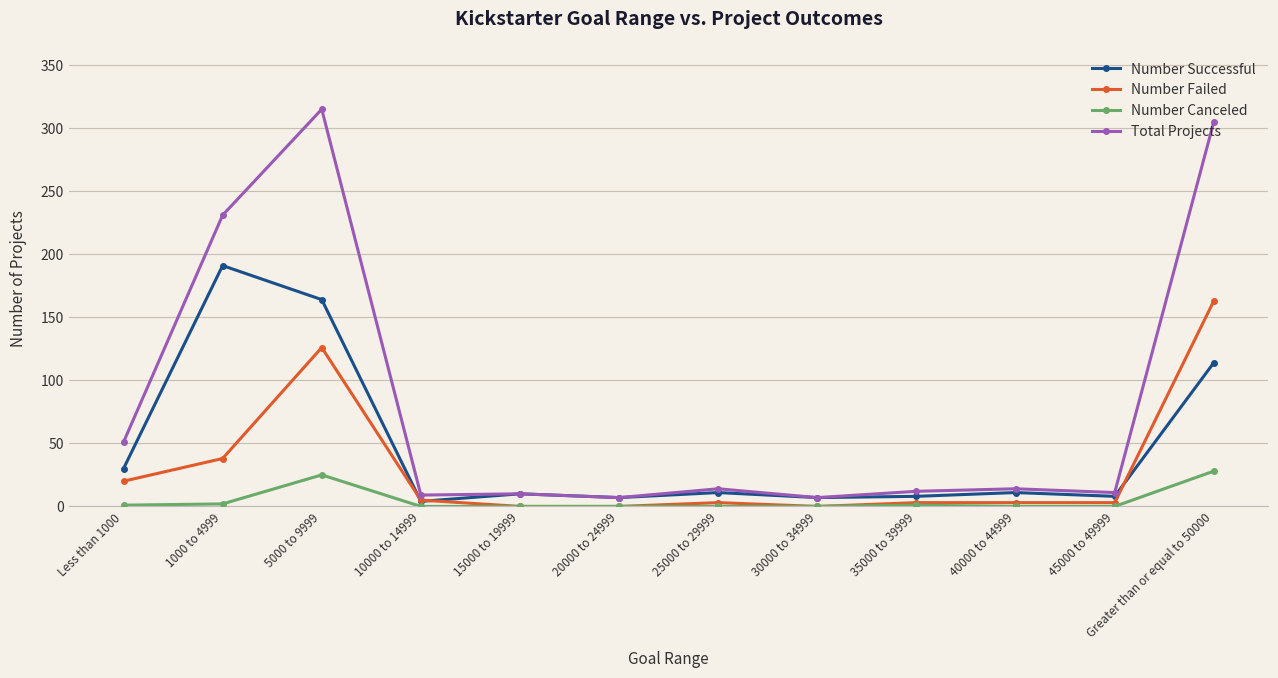

What is the difference between the Number Canceled values at 35000 to 39999 and 20000 to 24999?

1